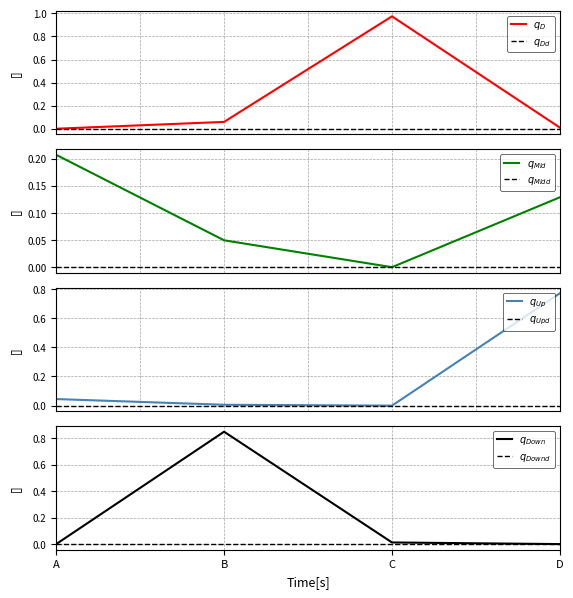

In Mid, how many points are lower than both neighbors (excluding endpoints)?

1